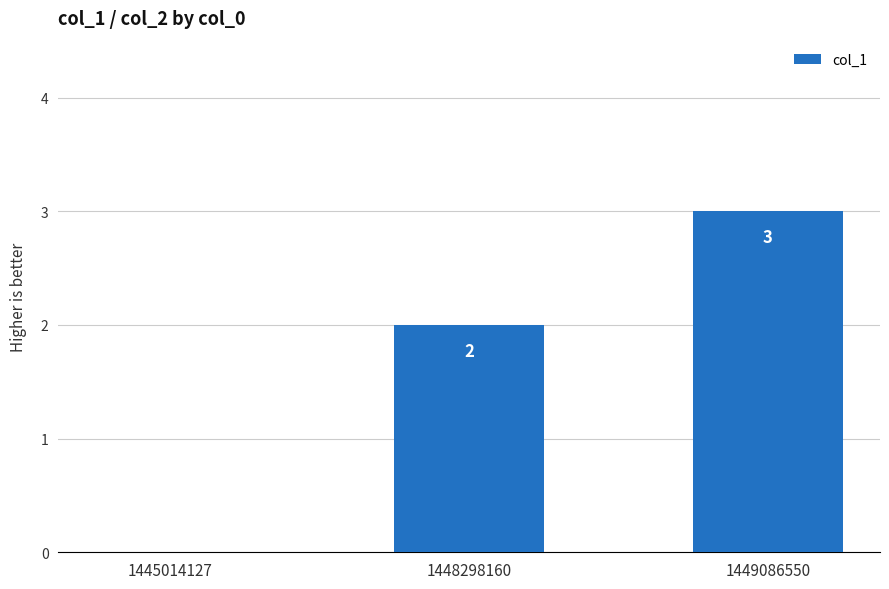

How many distinct data groups are displayed?

1